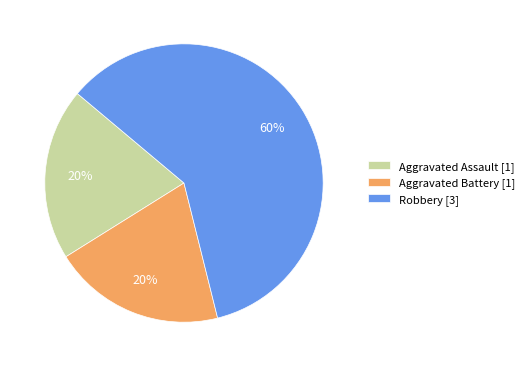

Combined, do Aggravated Assault [1] and Aggravated Battery [1] account for over 50%?

No